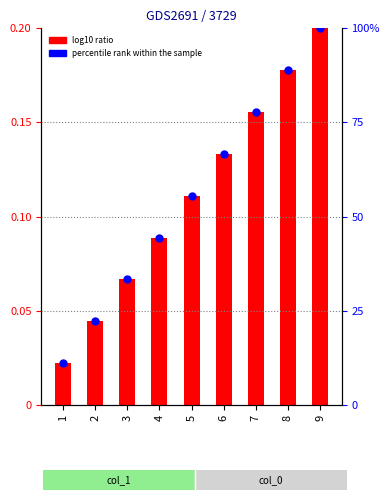

At how many categories does at least one series exceed 70?

3